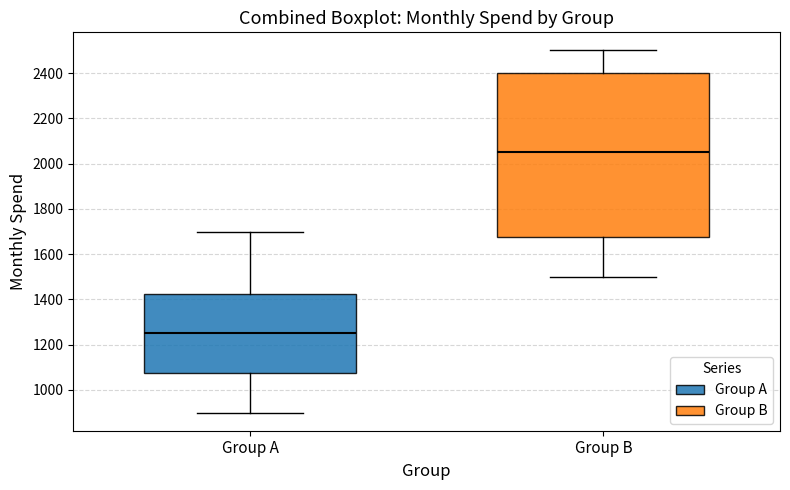

Where does the upper whisker of the box for Group A end on the y-axis? The values are not printed on the chart, so give them approximately, as read against the axis.

1700